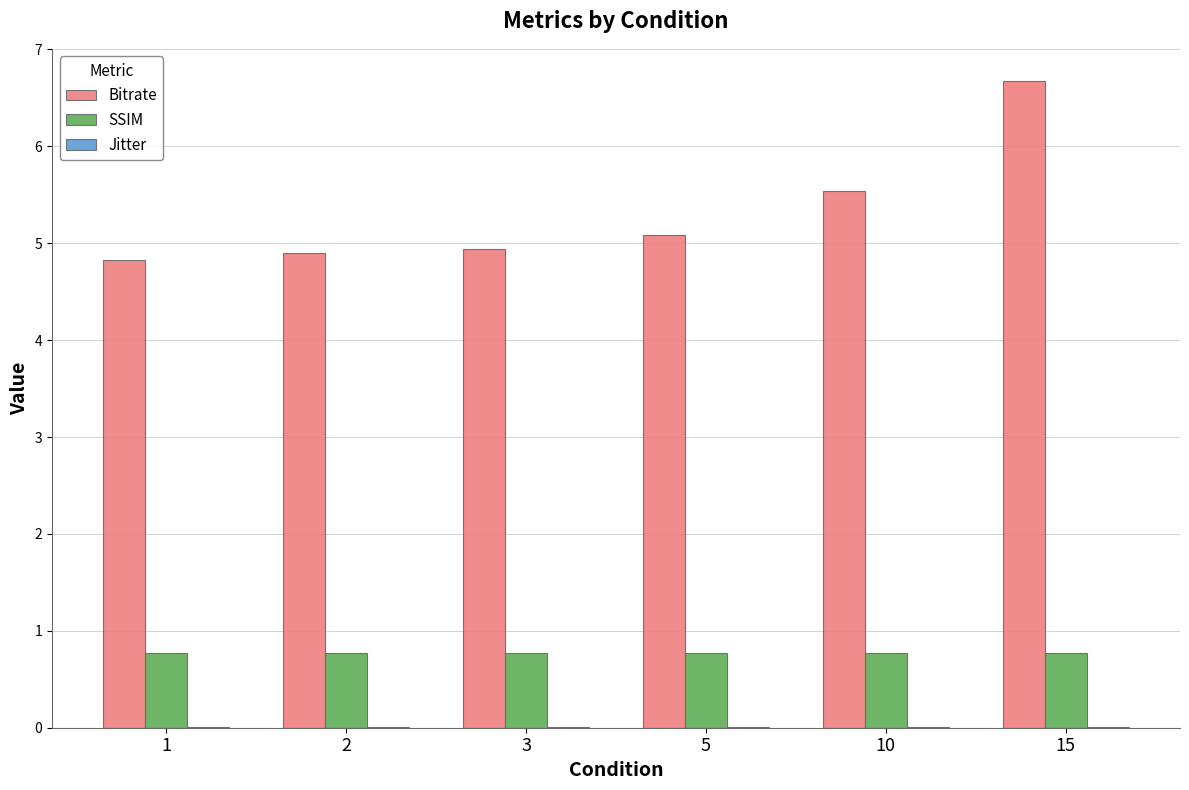

At which category is the sum across all series the highest?

15